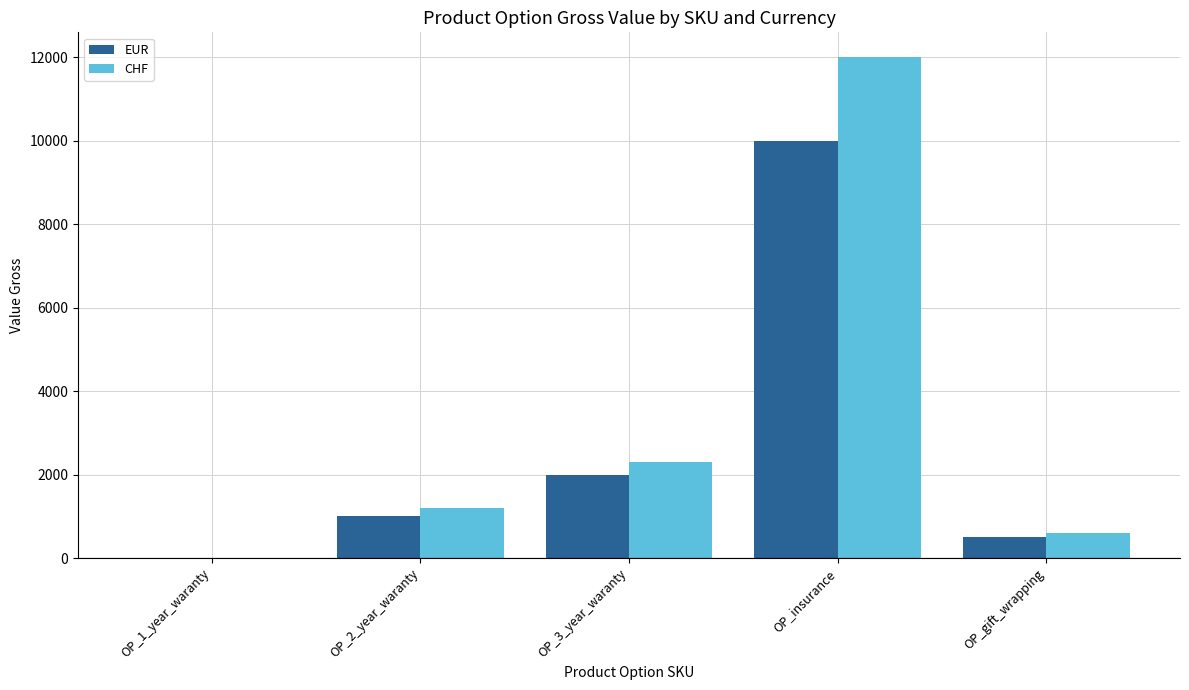

At which label is EUR closest to 5000?

OP_3_year_waranty